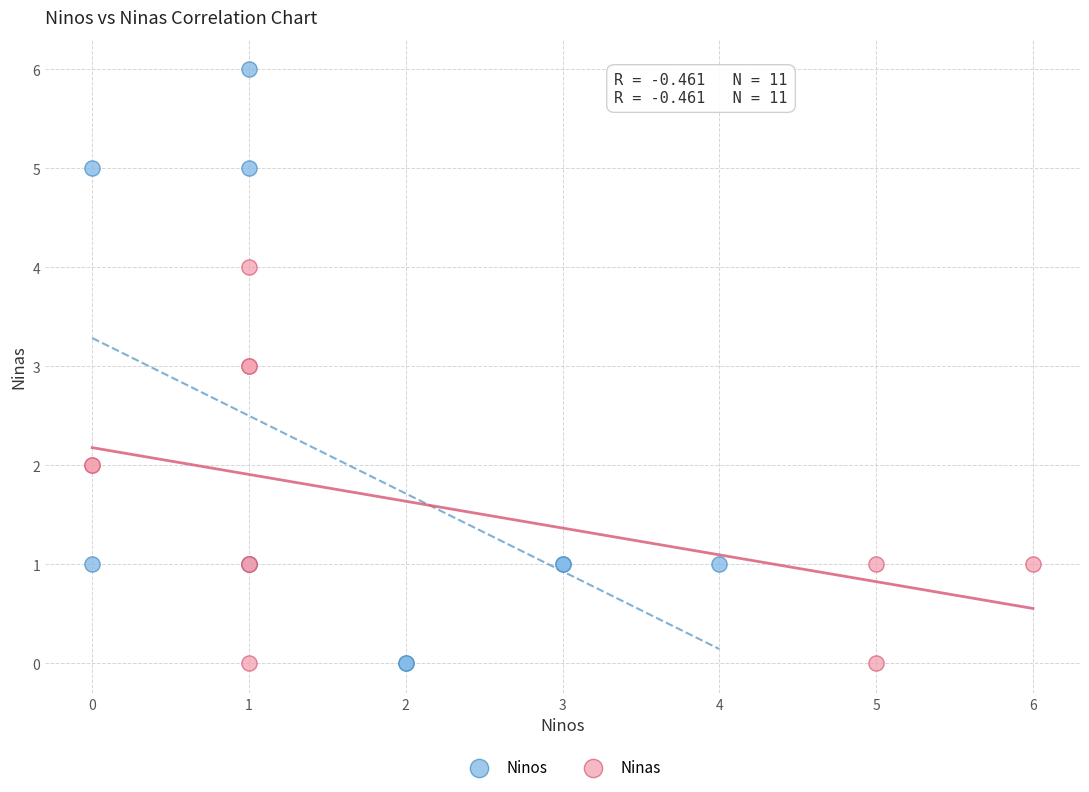

Which series has the widest spread of Y values?

Ninos